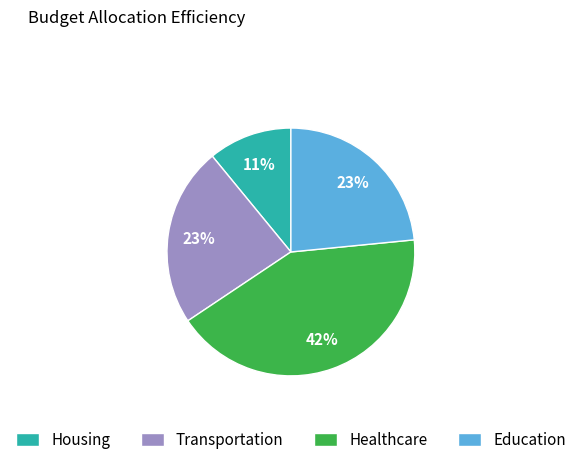

True or false: Healthcare accounts for 29% of the total.

False